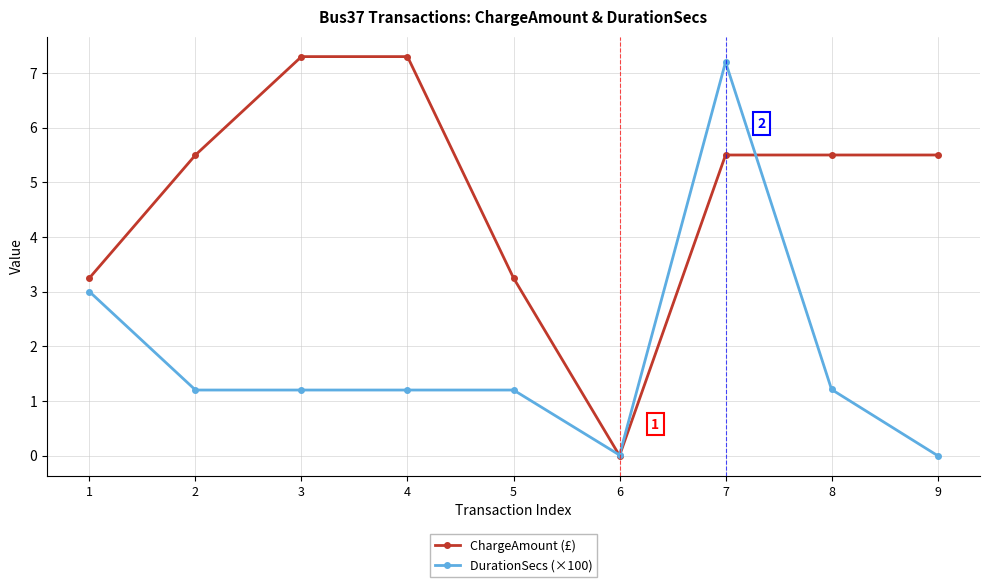

What is the spread (max minus min) of values at 2?

4.3